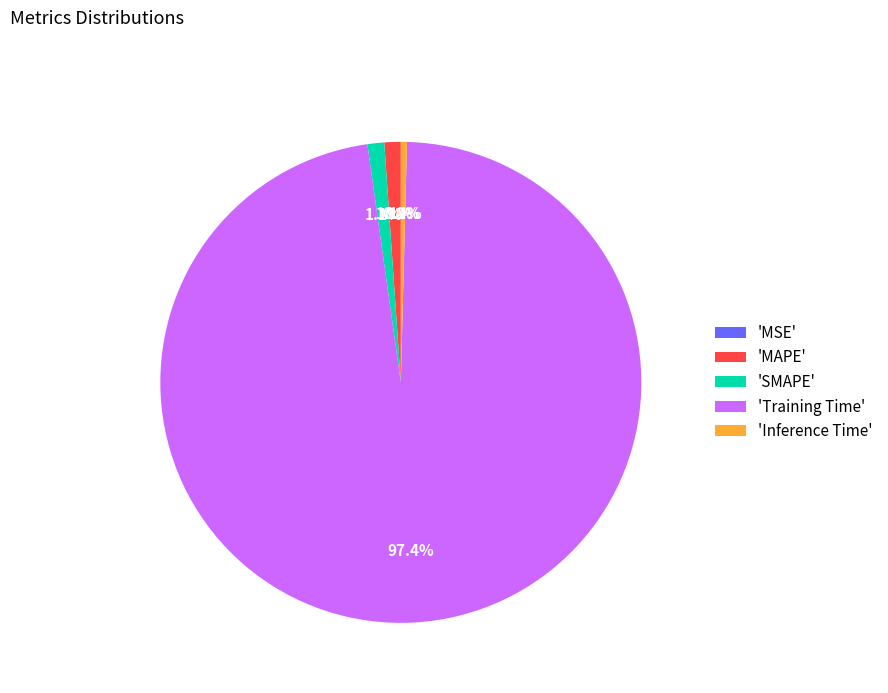

Which category has the biggest portion of the pie?

'Training Time'